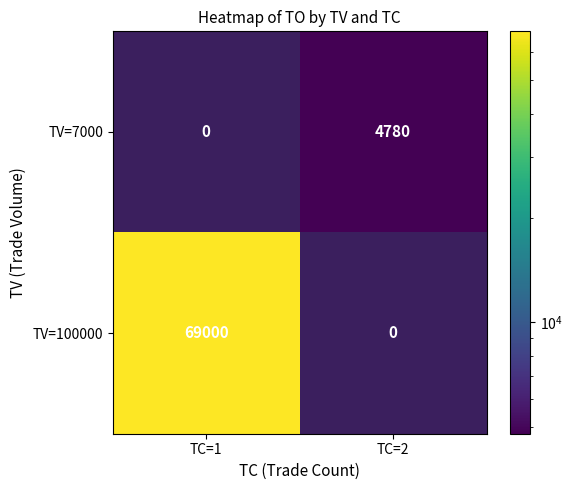

Between TC=2 and TC=1, which is larger?

TC=1